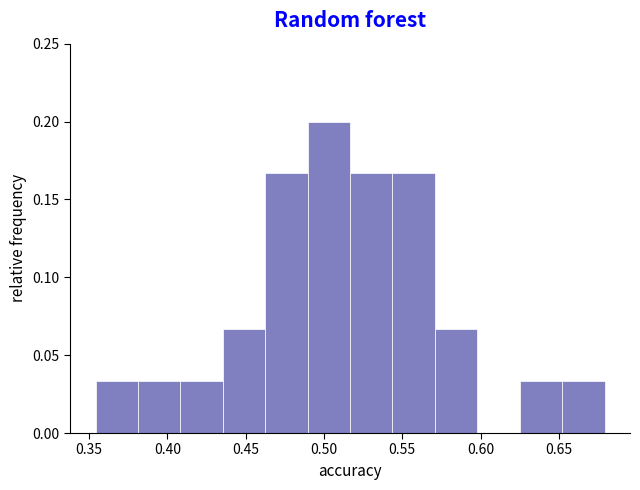

What is the height of the bar covering 0.515 to 0.545 on the x-axis? Neither the bar edges nor the heights are printed on the chart, so give them approximately, as read against the axes.

0.165